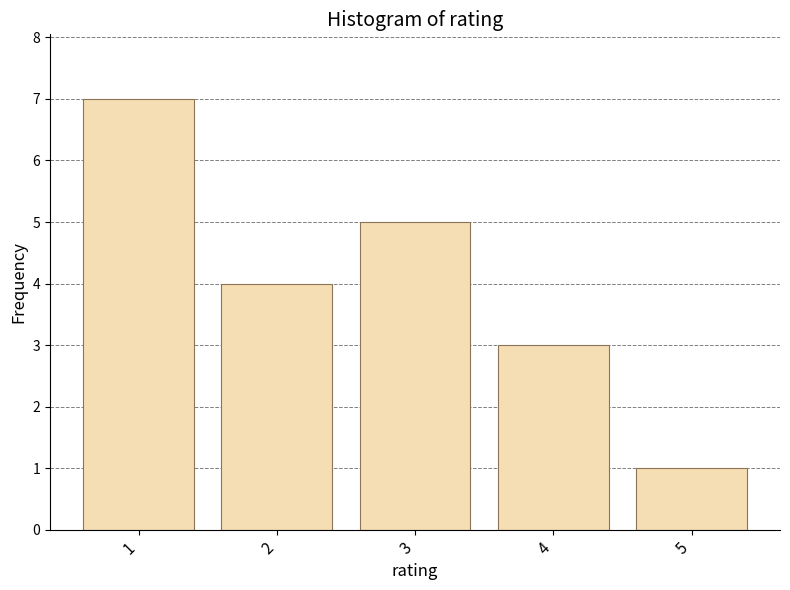

Rank the categories by value from lowest to highest.

5, 4, 2, 3, 1